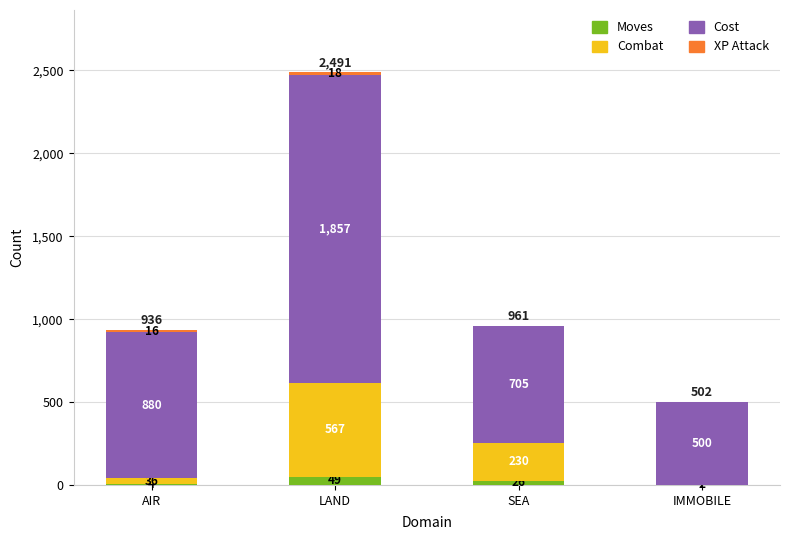

What is the total value across all series at IMMOBILE?

502